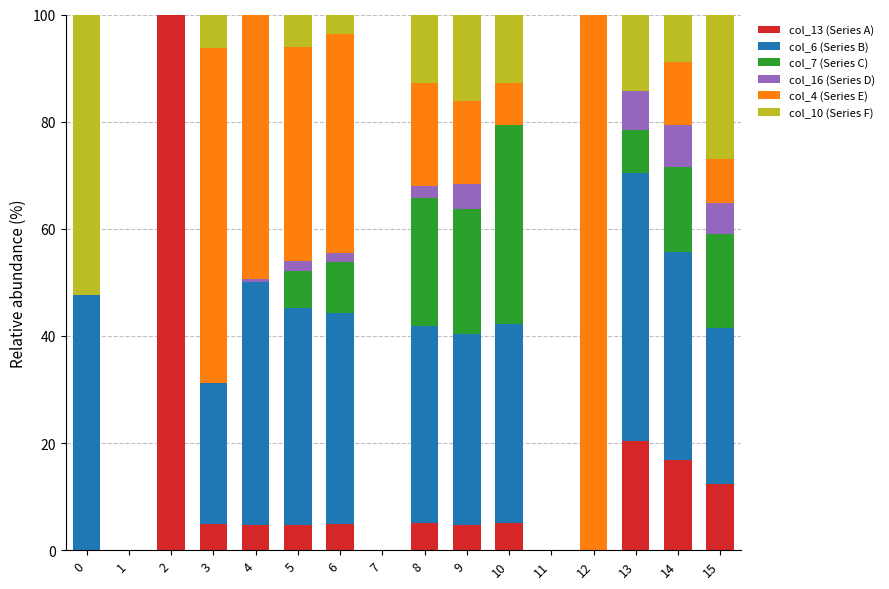

How many categories are shown in the chart?

16